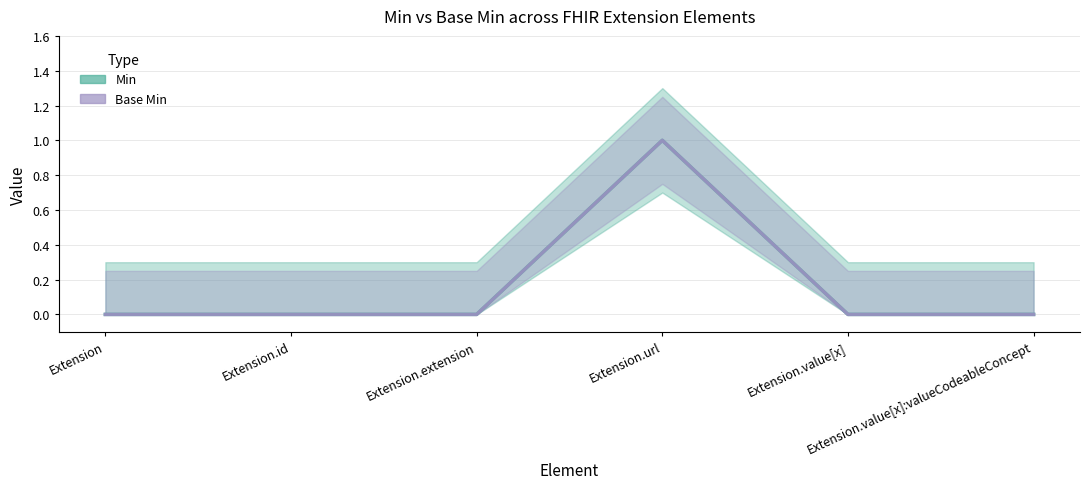

At which label does Min reach its minimum?

Extension